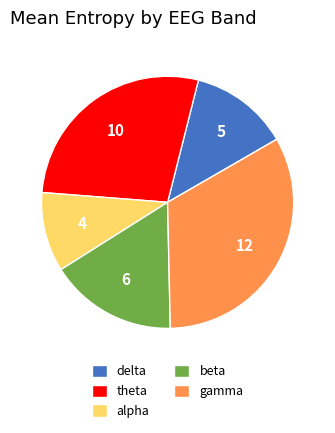

Between alpha and beta, which is larger?

beta